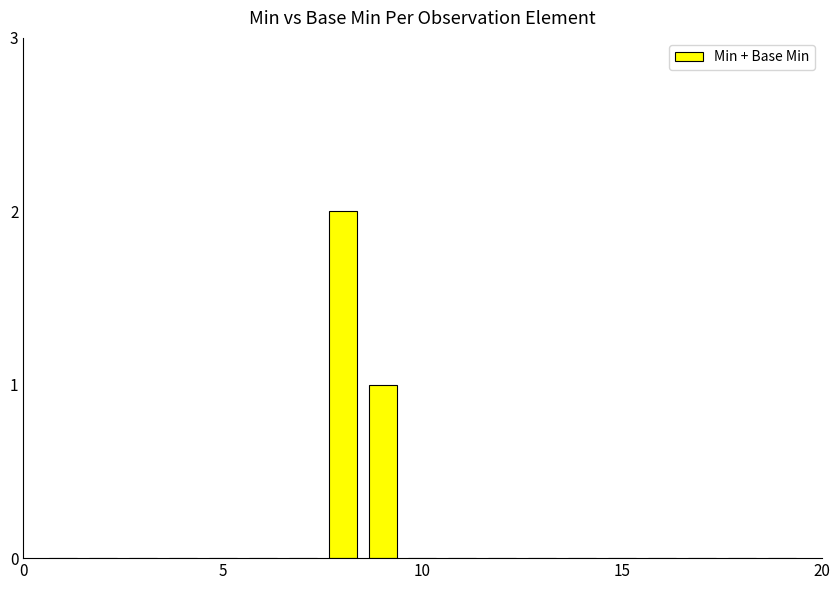

What is the maximum value shown in the chart?

2